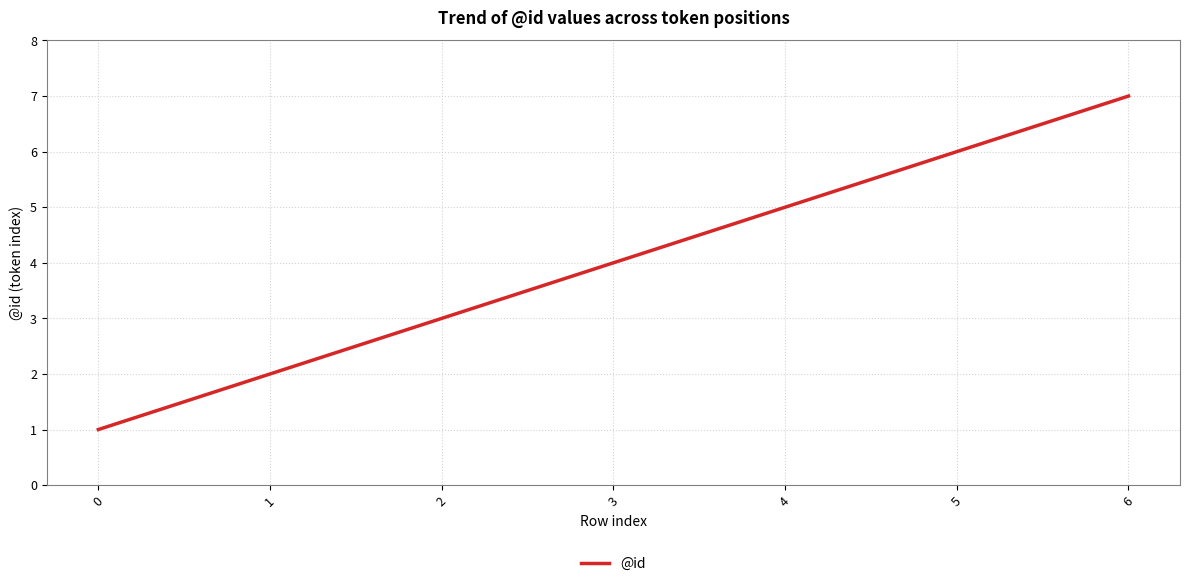

Which category has the highest value across all series?

6